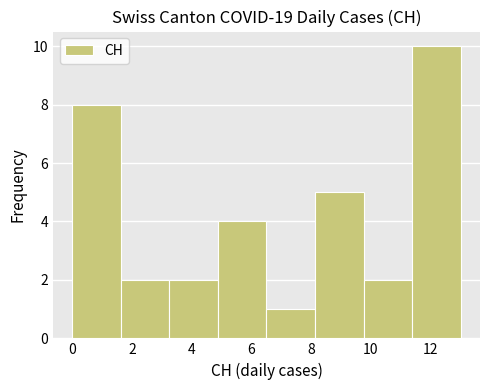

Reading left to right, list every bar in this chart as the range it spans on the x-axis followed by its height. Neither the bar edges nor the heights are printed on the chart, so give them approximately, as read against the axes.

0.0 to 1.6: 8
1.6 to 3.2: 2
3.2 to 4.8: 2
4.8 to 6.6: 4
6.6 to 8.2: 1
8.2 to 9.8: 5
9.8 to 11.4: 2
11.4 to 13.0: 10